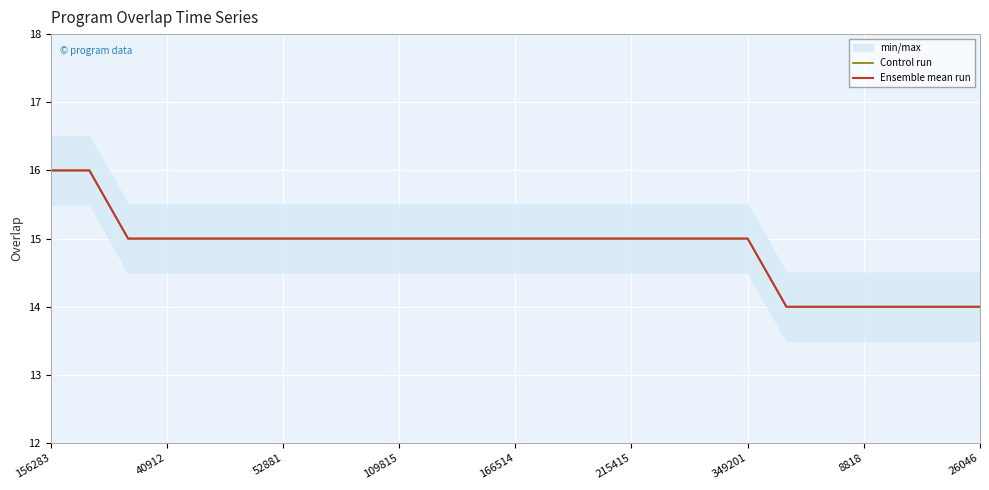

What is the average value of the Ensemble mean run series?

15